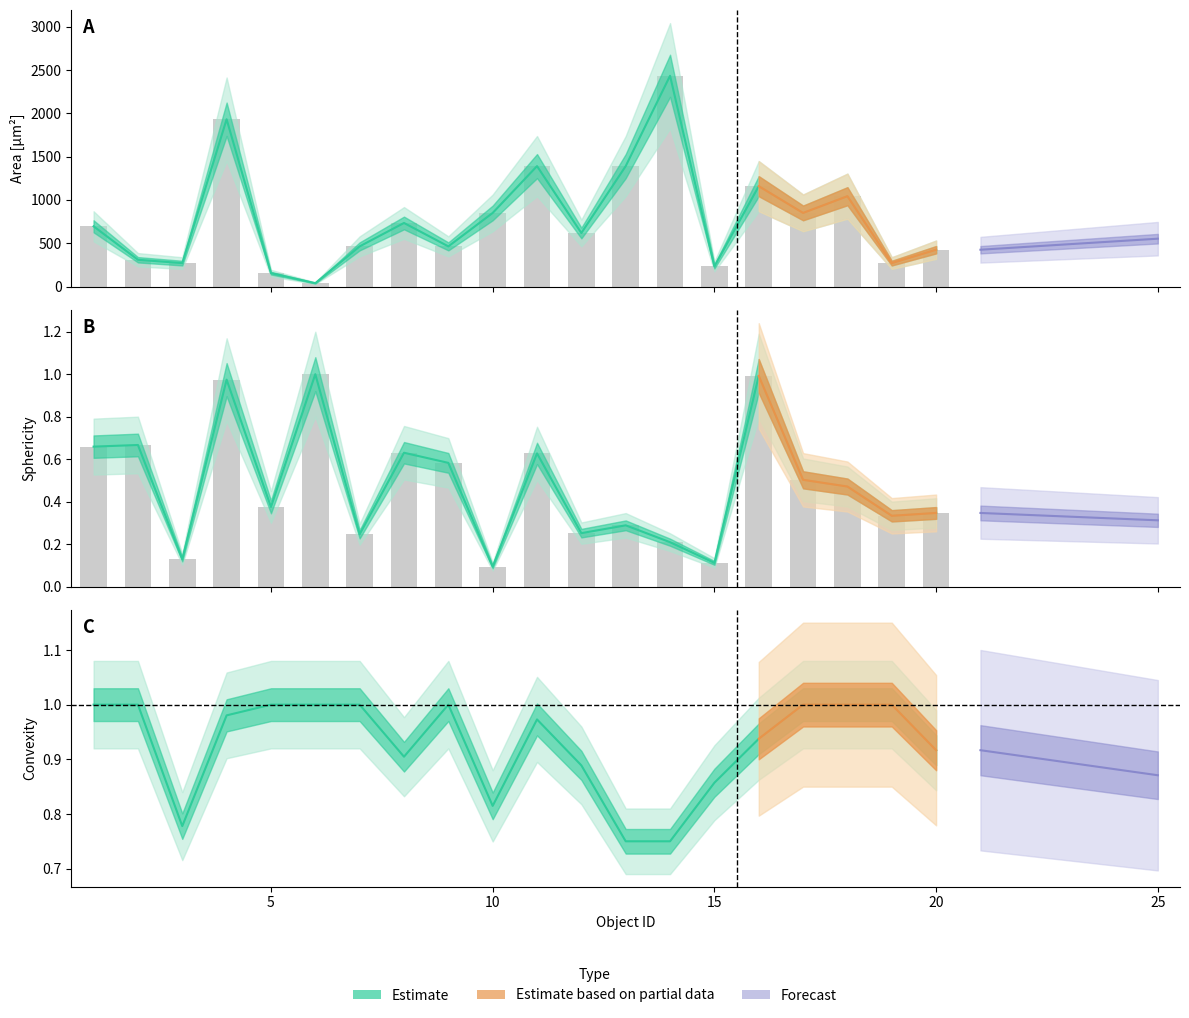

At how many categories does at least one series exceed 2247?

1